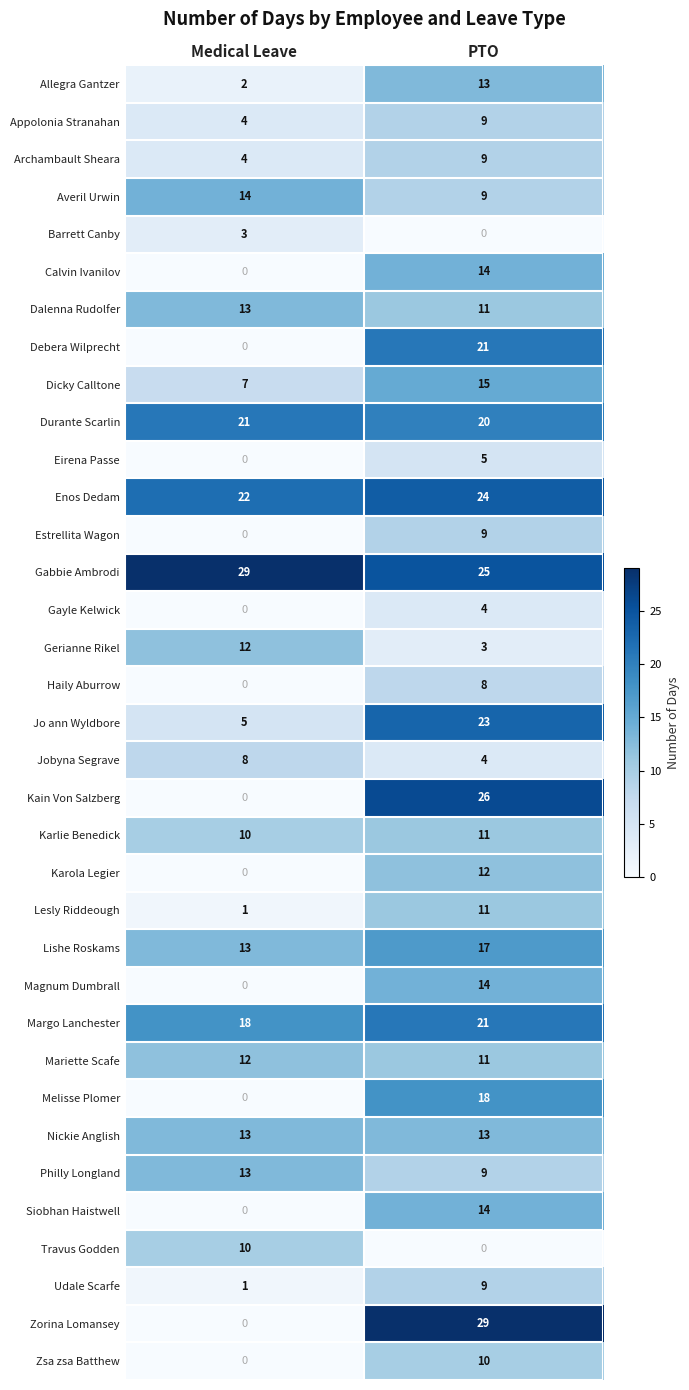

At how many categories does at least one series exceed 23?

2